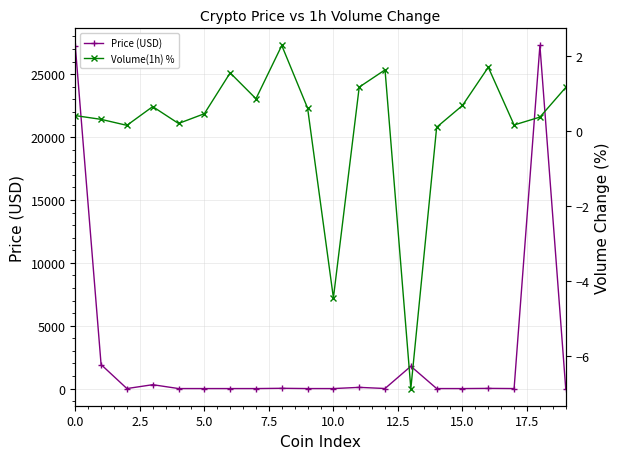

How many data points in Volume(1h) % are less than 0?

2